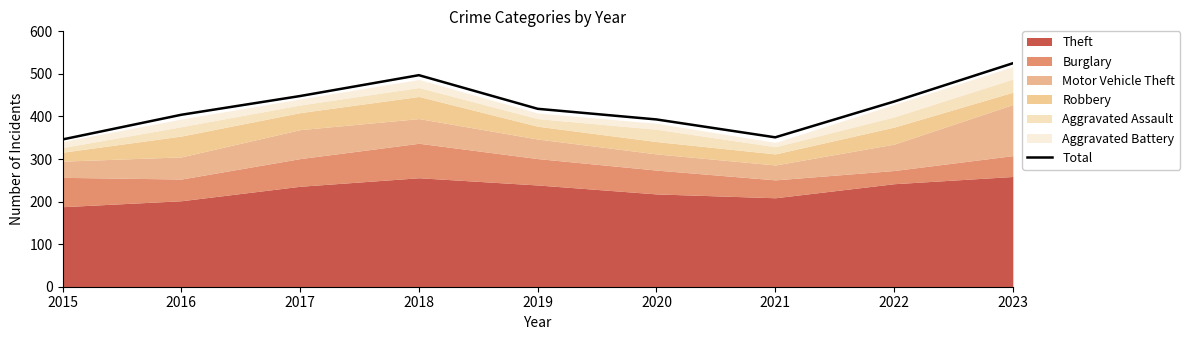

What is the sum of all values?

3817